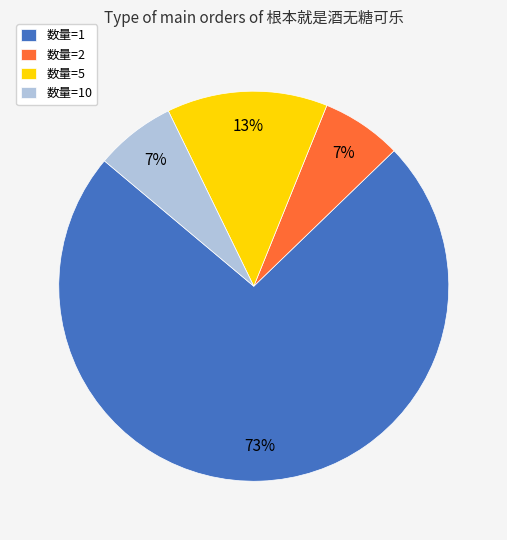

Between 数量=2 and 数量=1, which is larger?

数量=1